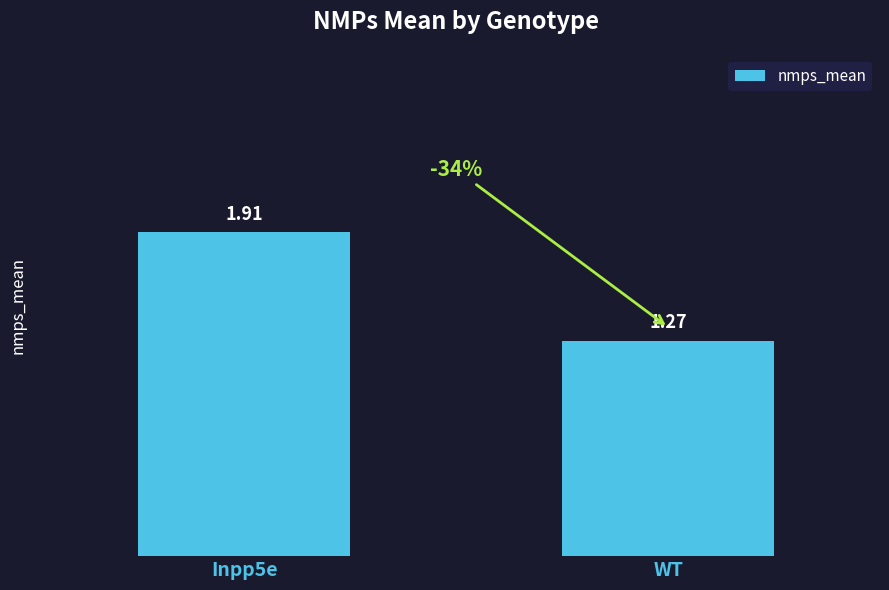

True or false: the data shows 3.1 at Inpp5e.

False